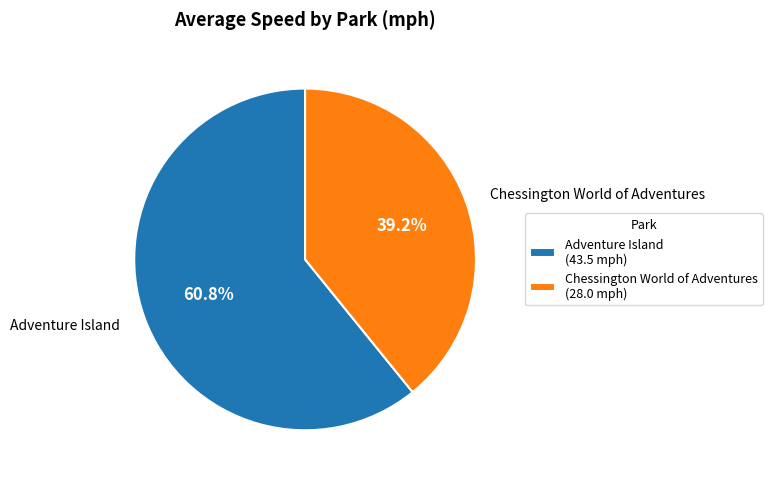

Rank the categories by value from highest to lowest.

Adventure Island, Chessington World of Adventures